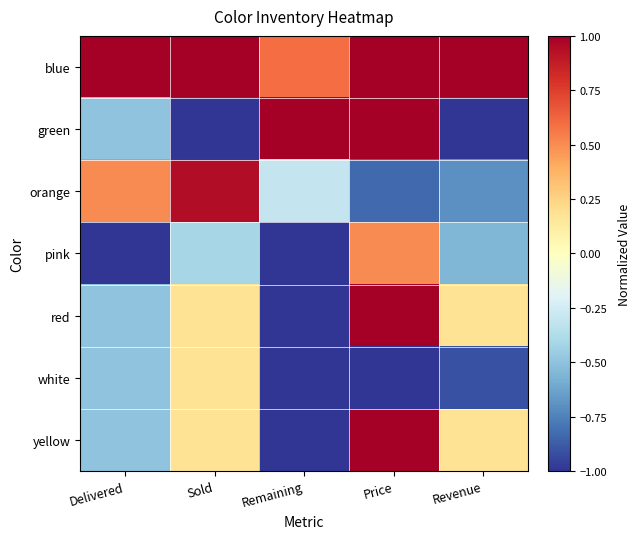

Rank the series at Price from lowest to highest value.

white, orange, pink, blue, green, red, yellow